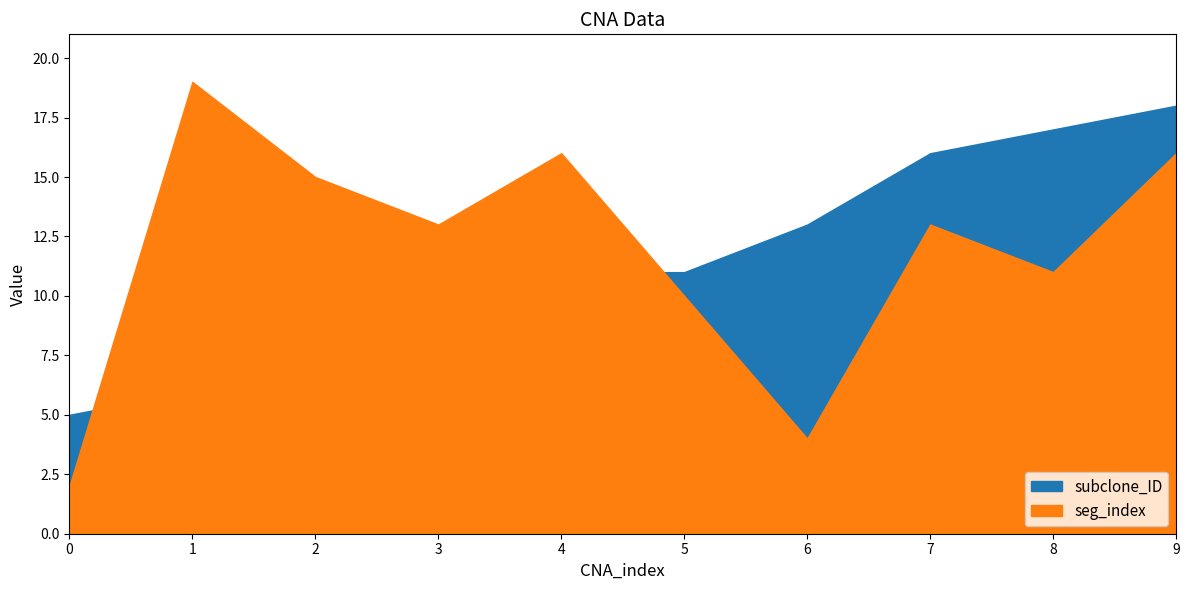

Reading left to right, what are all the values shown in this chart?

subclone_ID: 5	6	8	10	11	11	13	16	17	18
seg_index: 2	19	15	13	16	10	4	13	11	16